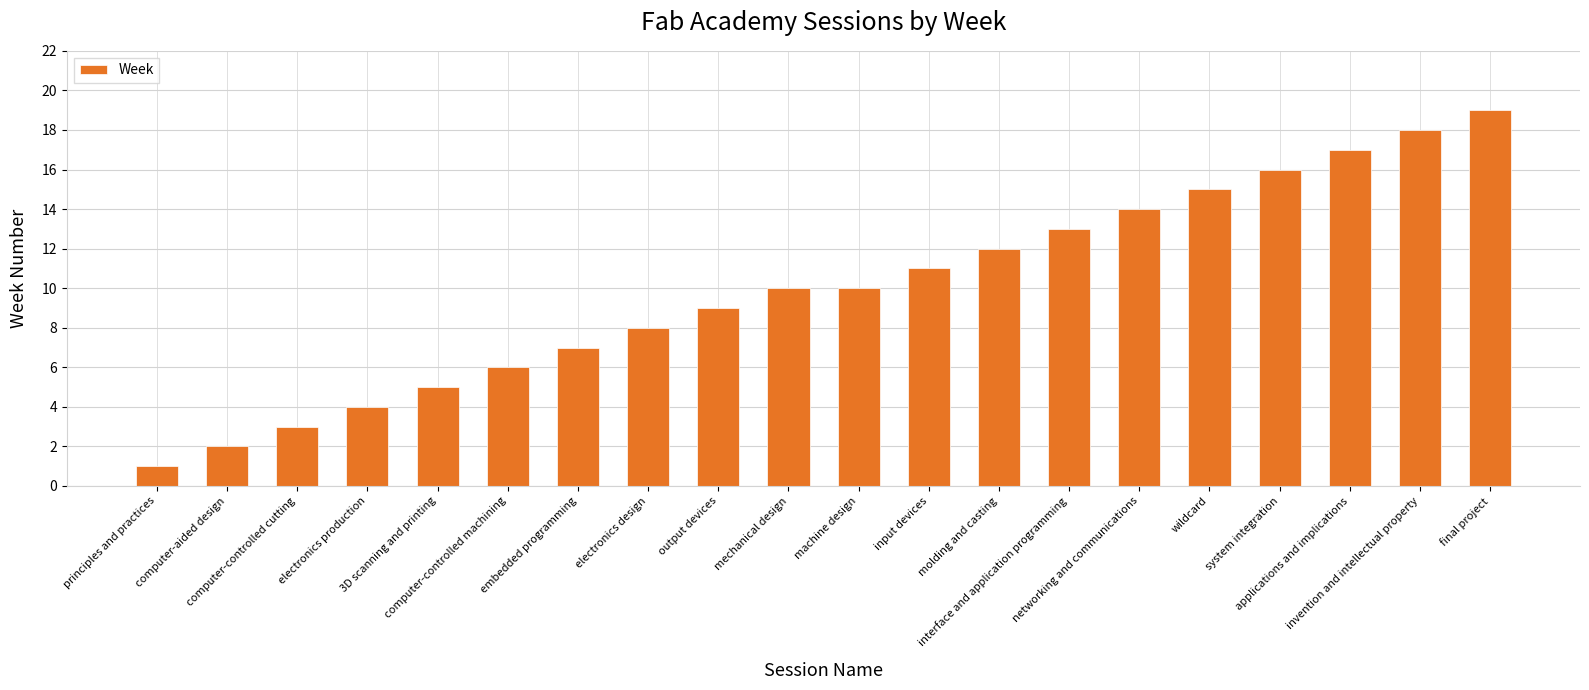

Reading right to left, what are all the values shown in this chart?

final project=19	invention and intellectual property=18	applications and implications=17	system integration=16	wildcard=15	networking and communications=14	interface and application programming=13	molding and casting=12	input devices=11	machine design=10	mechanical design=10	output devices=9	electronics design=8	embedded programming=7	computer-controlled machining=6	3D scanning and printing=5	electronics production=4	computer-controlled cutting=3	computer-aided design=2	principles and practices=1